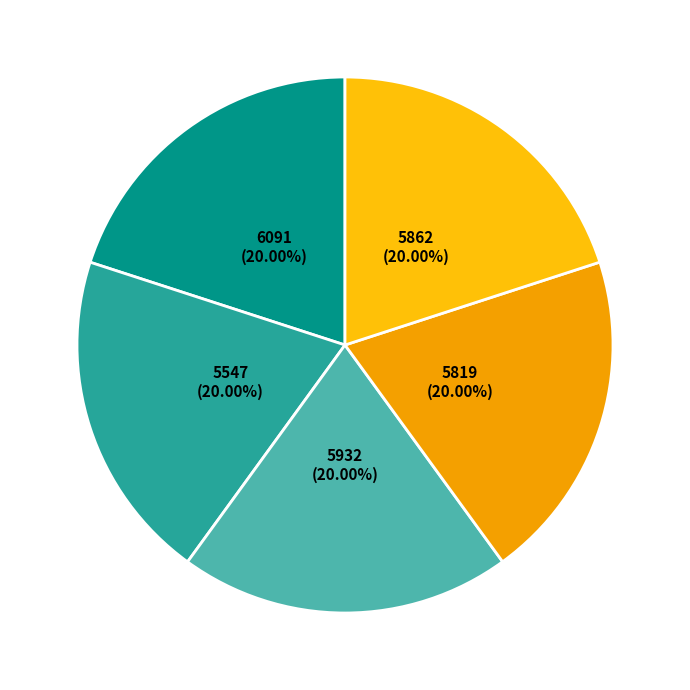

Does 5932 account for over 50% of the chart?

No